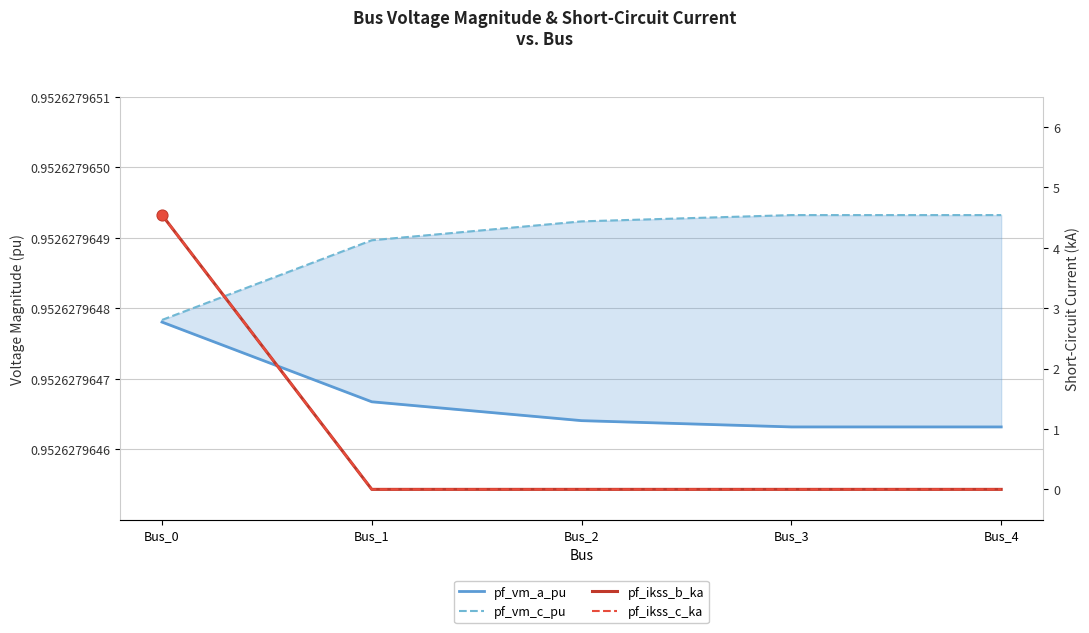

What is the total value across all series at Bus_3?

1.9